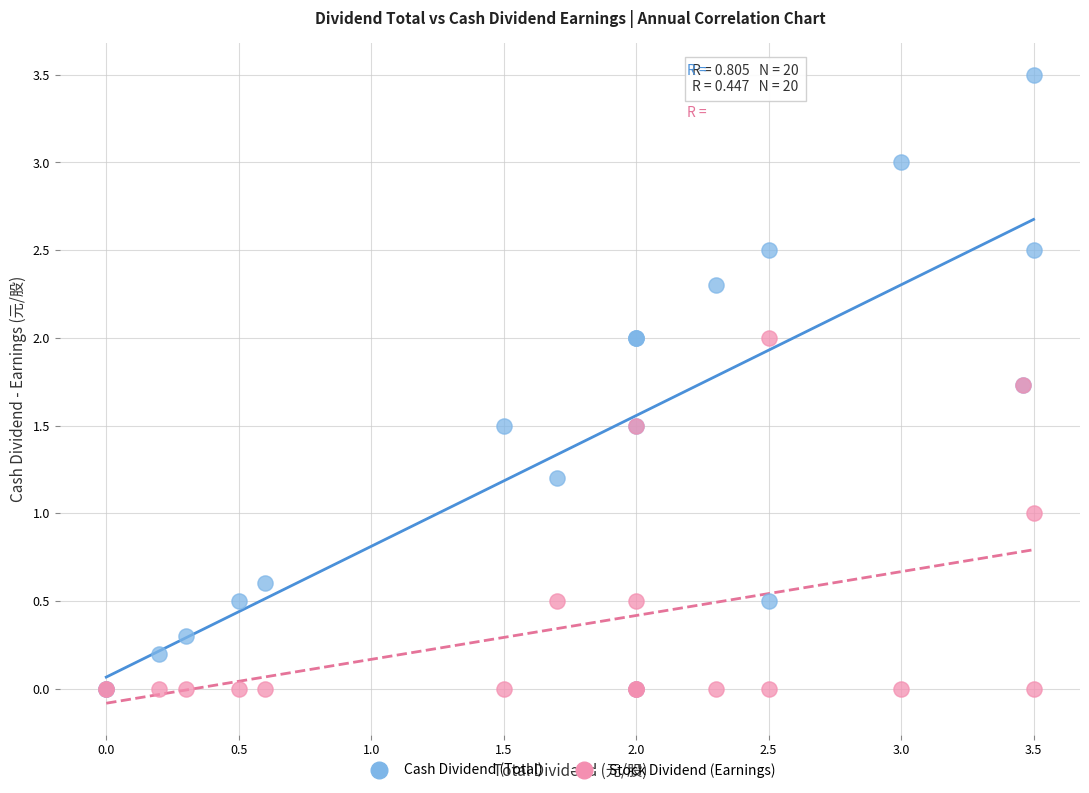

Which series reaches the maximum Y coordinate?

Cash Dividend (Total)